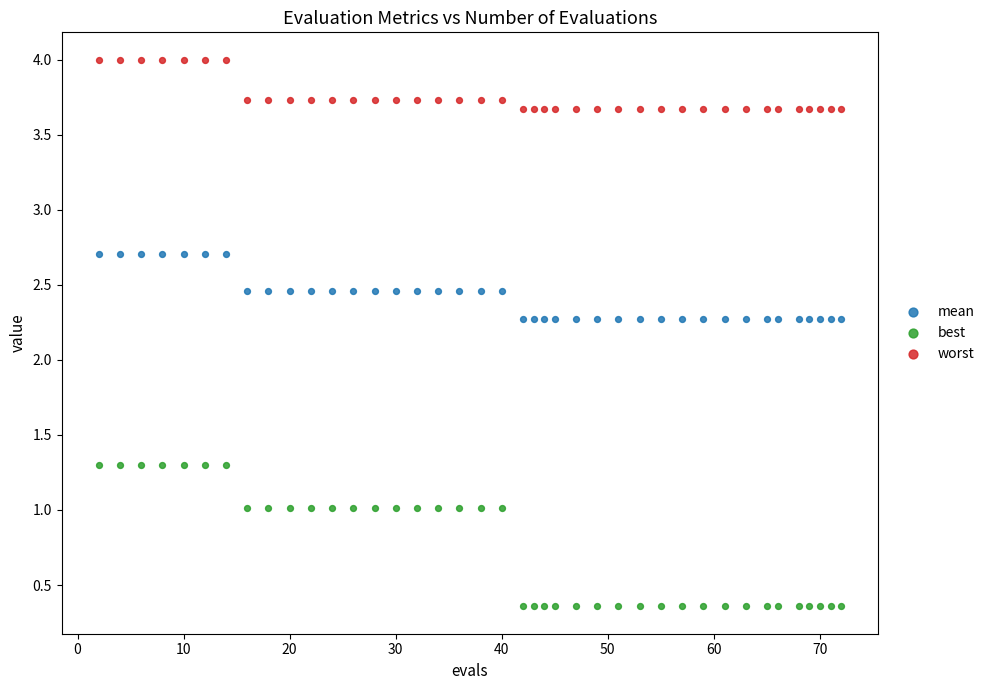

What are all the series names shown in the legend?

mean, best, worst